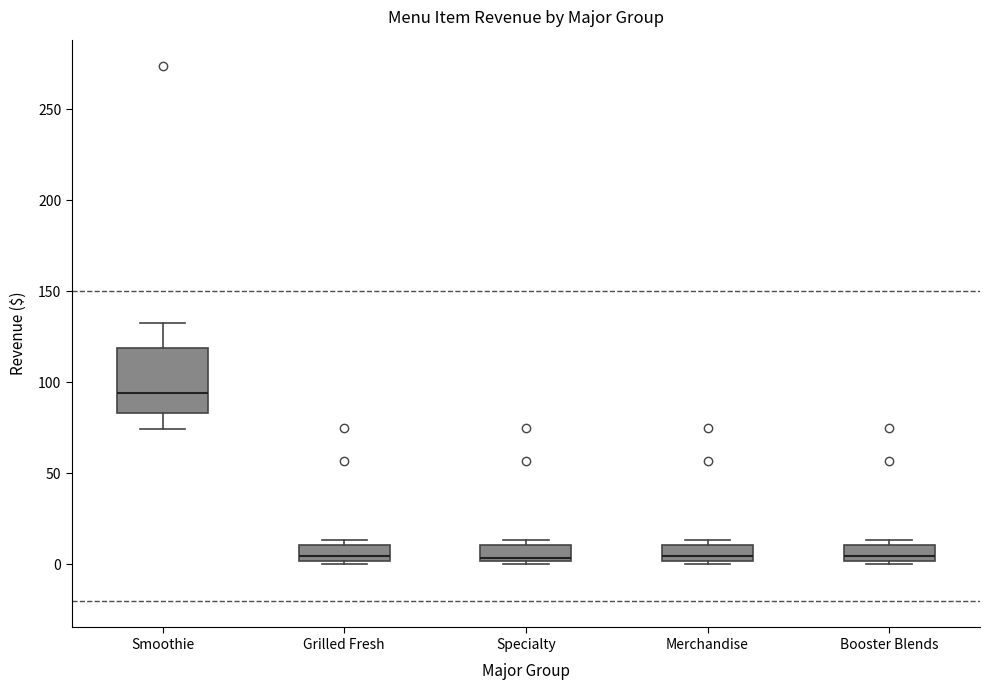

Which box is the tallest, from its lower edge to its upper edge?

Smoothie